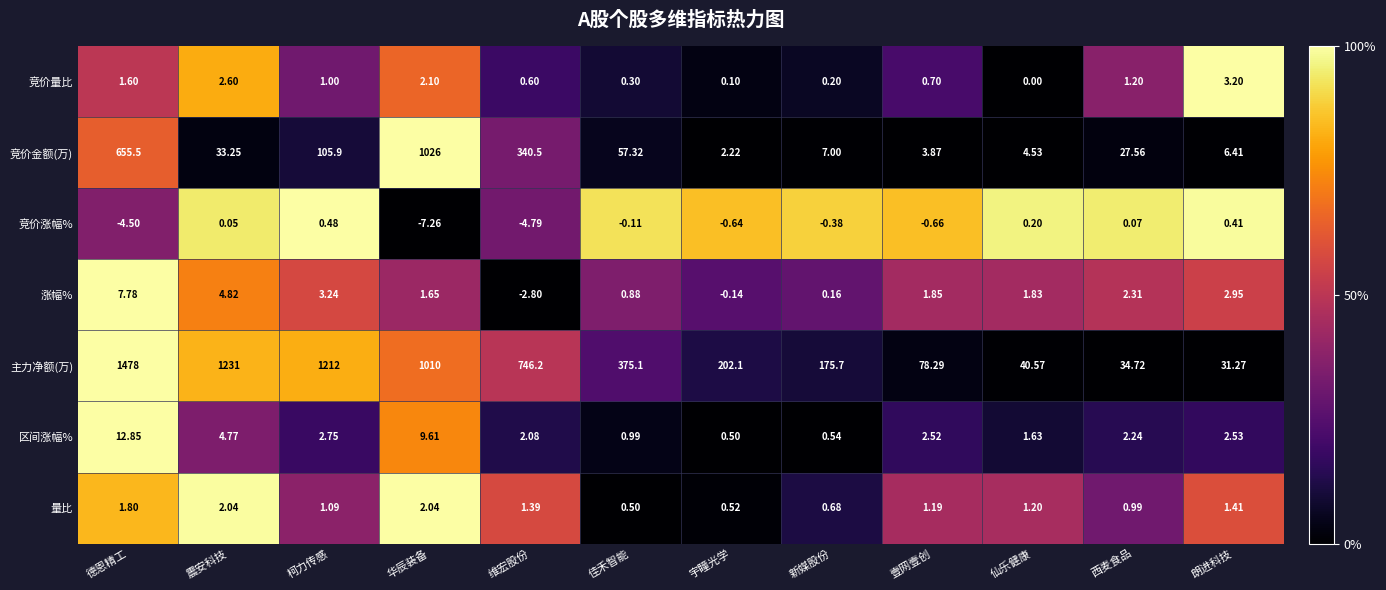

At 西麦食品, list the series in order from largest to smallest.

主力净额(万), 竞价金额(万), 涨幅%, 区间涨幅%, 竞价量比, 量比, 竞价涨幅%